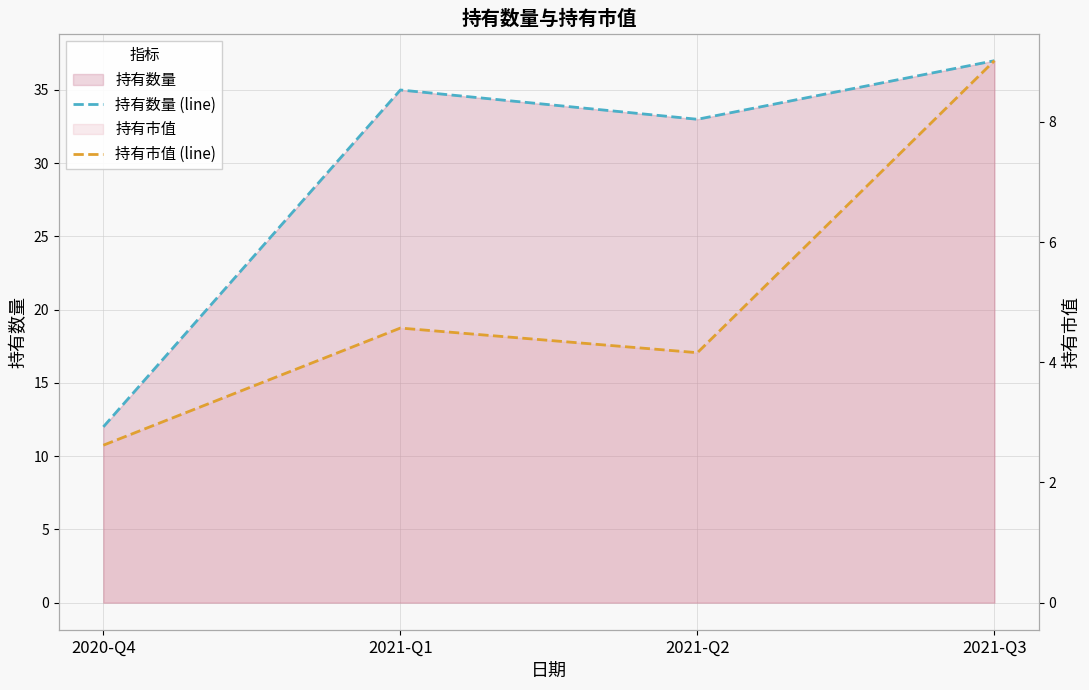

What is the sum of all 持有市值 (line) values?

20.4